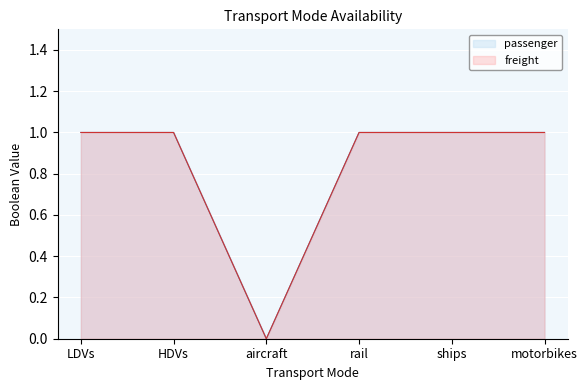

Reading left to right, list all the values displayed in this chart.

passenger: 1	1	0	1	1	1
freight: 1	1	0	1	1	1